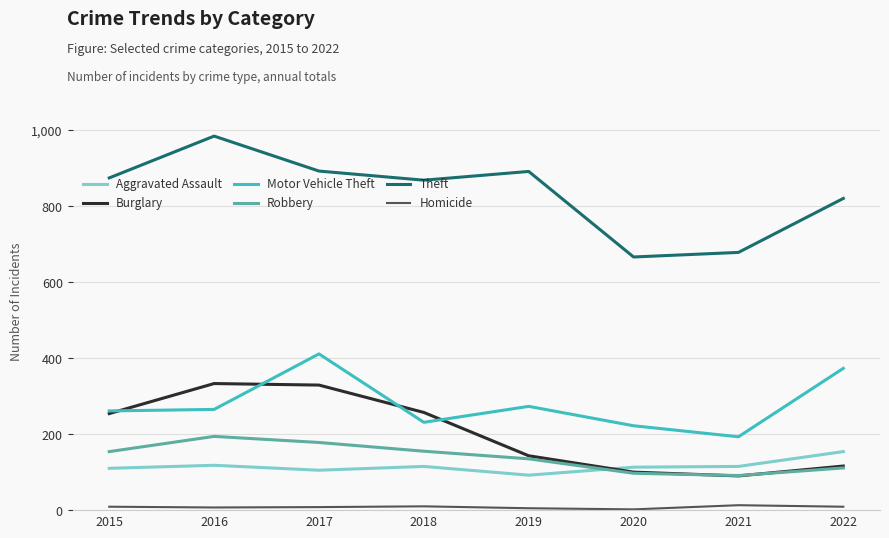

Which series changed the most between 2015 and 2018?

Motor Vehicle Theft